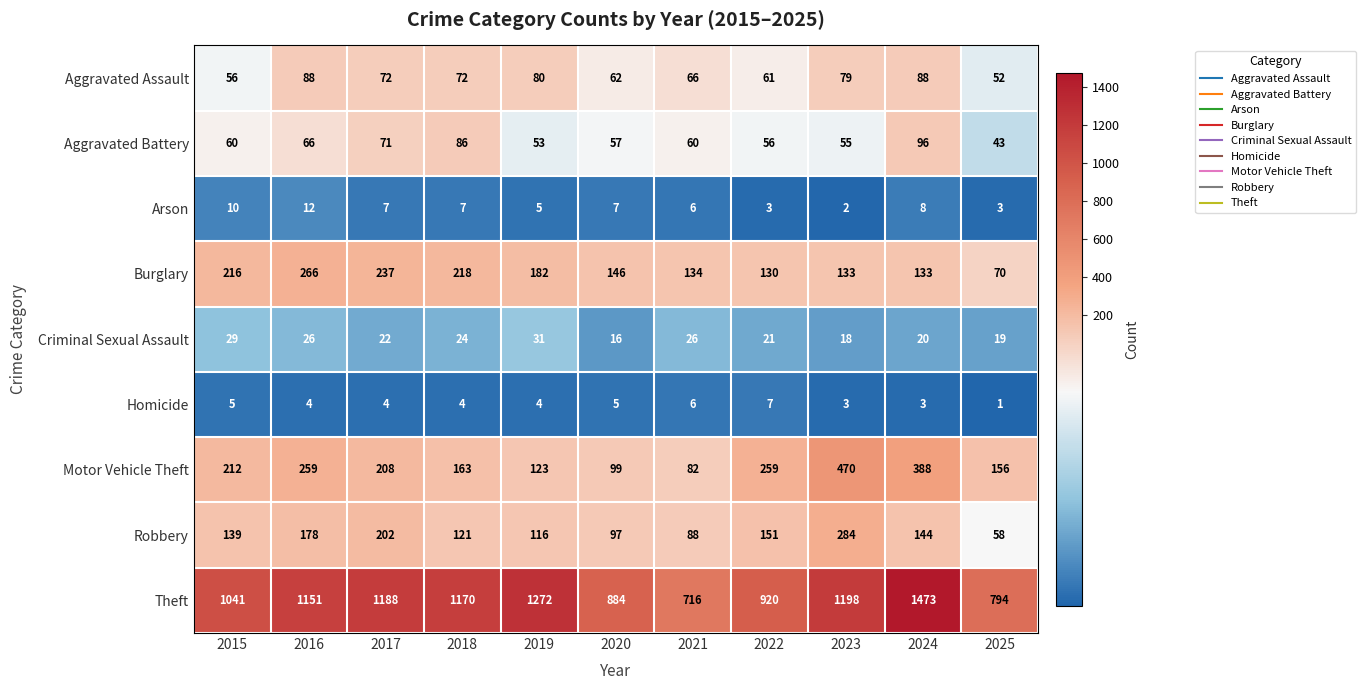

What is the difference between the highest and lowest values at 2017?

1184